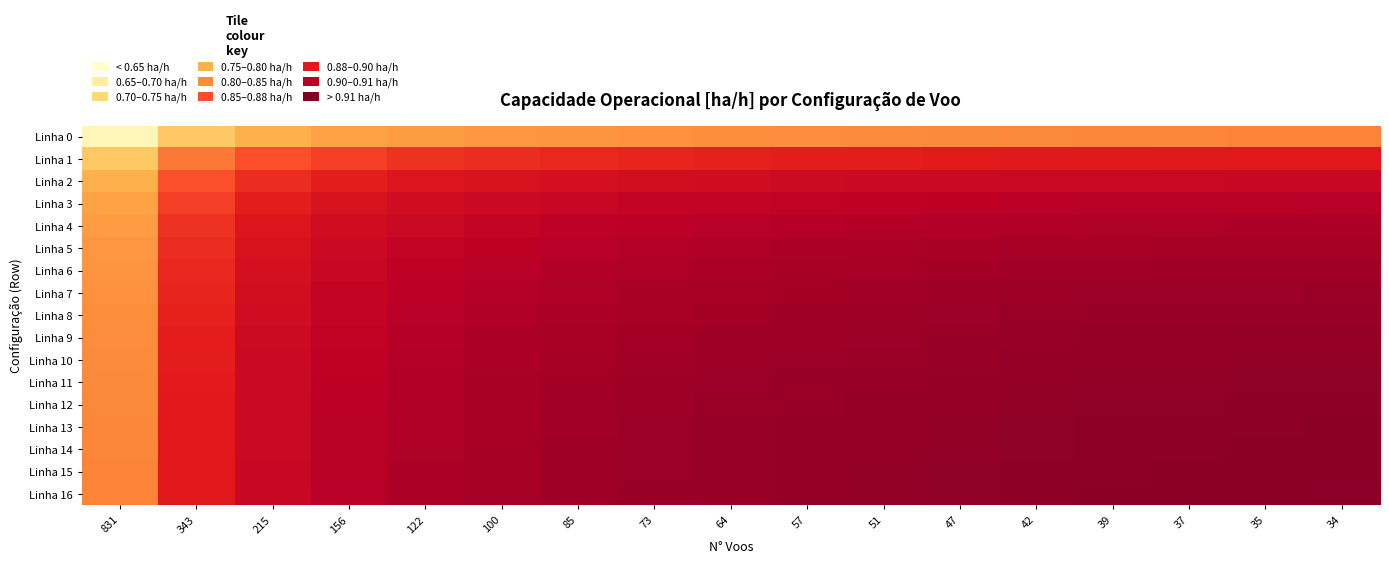

At which category is the sum across all series the highest?

34